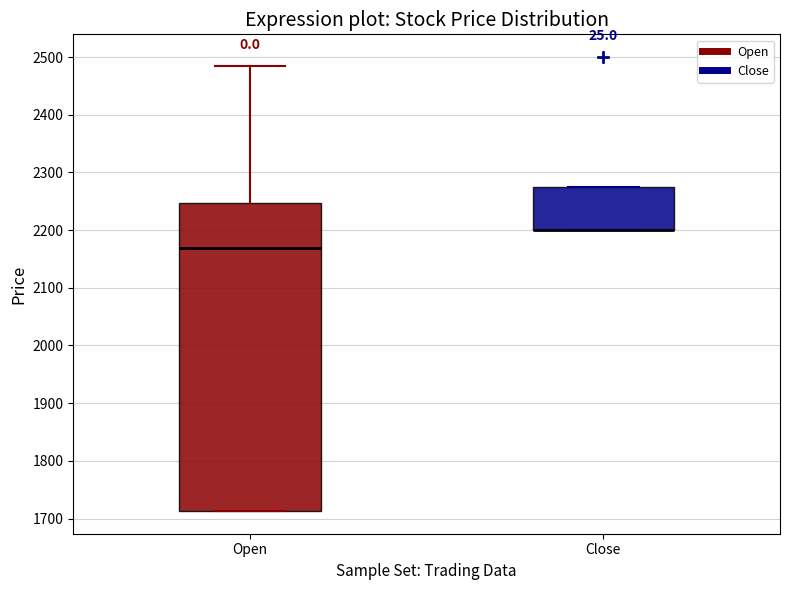

Comparing the boxes themselves (not the whiskers), which one is the tallest?

Open